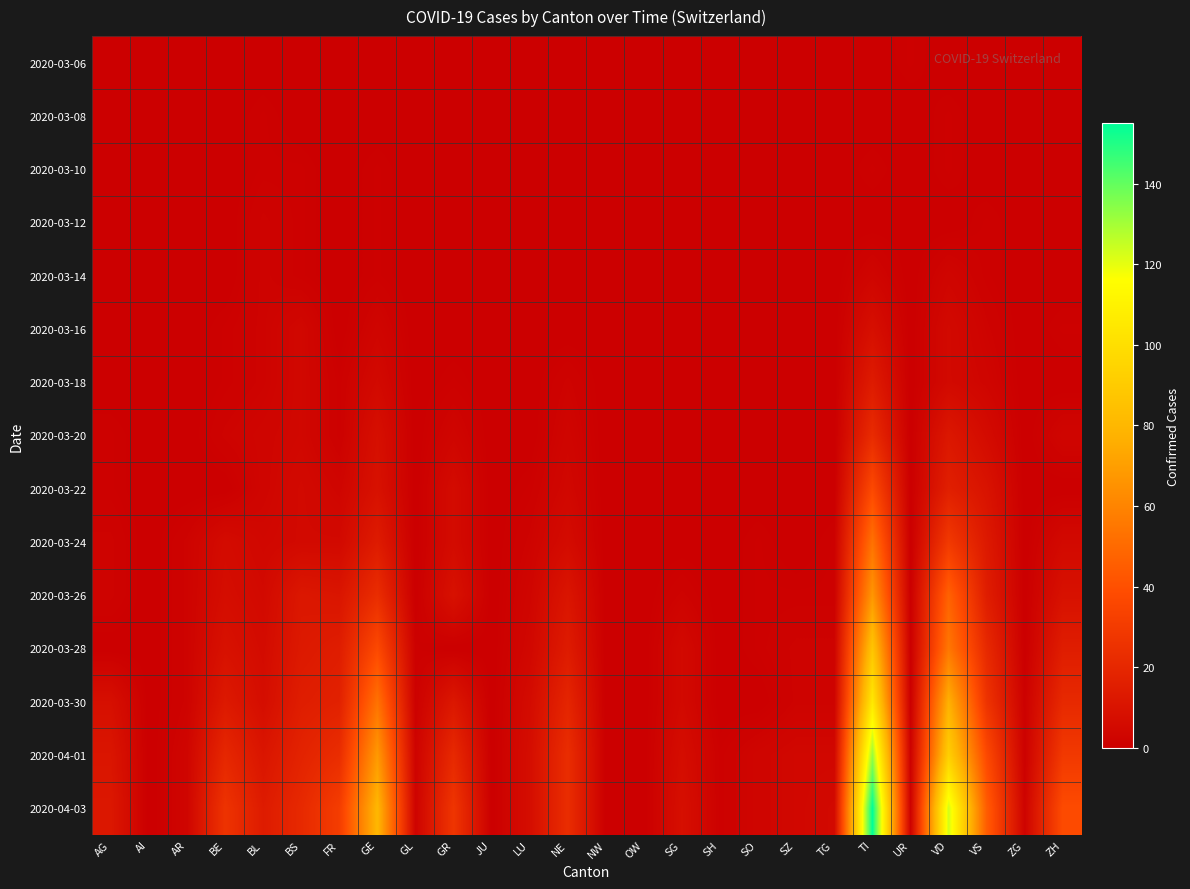

What is the maximum value shown in the chart?

155